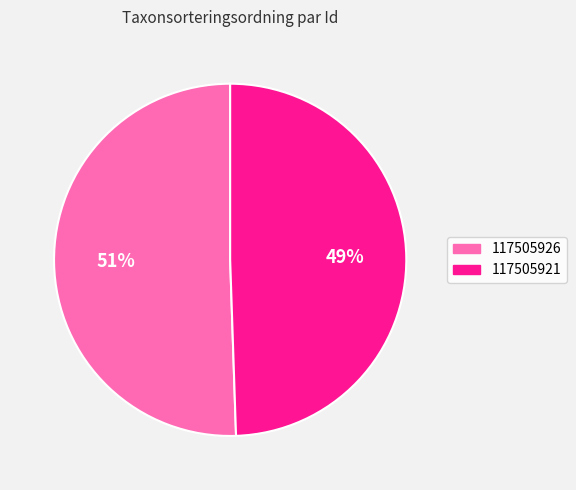

What is the ratio of the value at 117505926 to the value at 117505921?

1.0